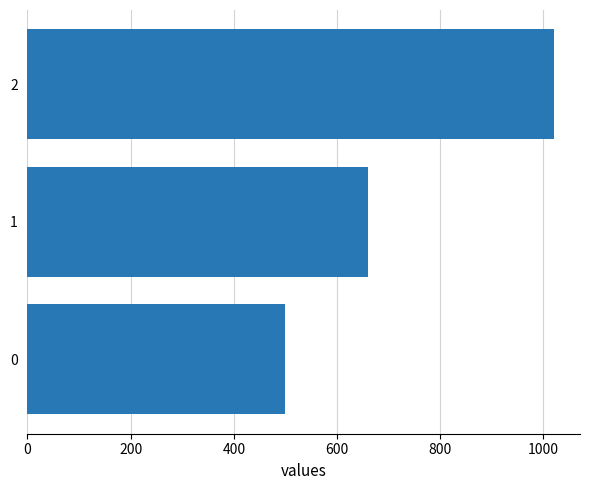

Approximately how many times larger is the value at 2 compared to 1?

1.5